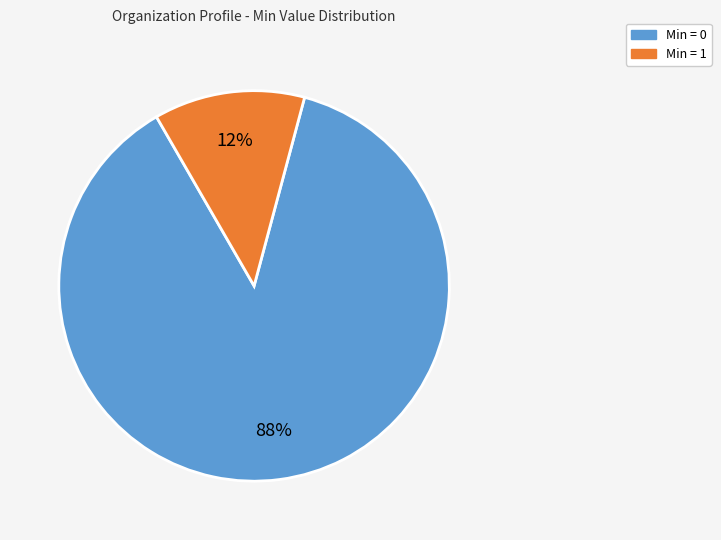

Does Min = 1 represent more than half of the total?

No